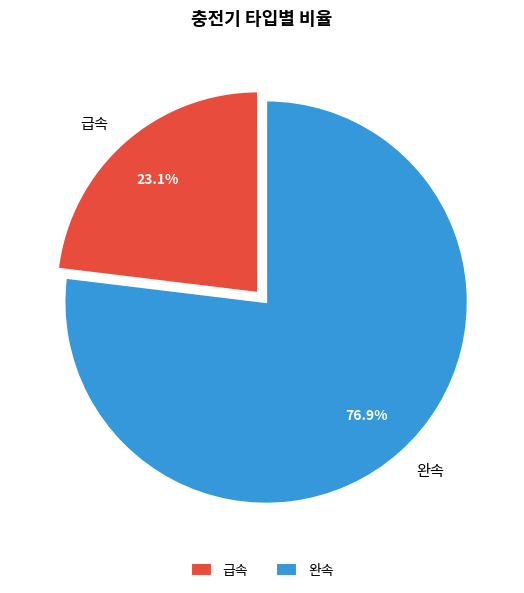

True or false: 급속 accounts for 23% of the total.

True